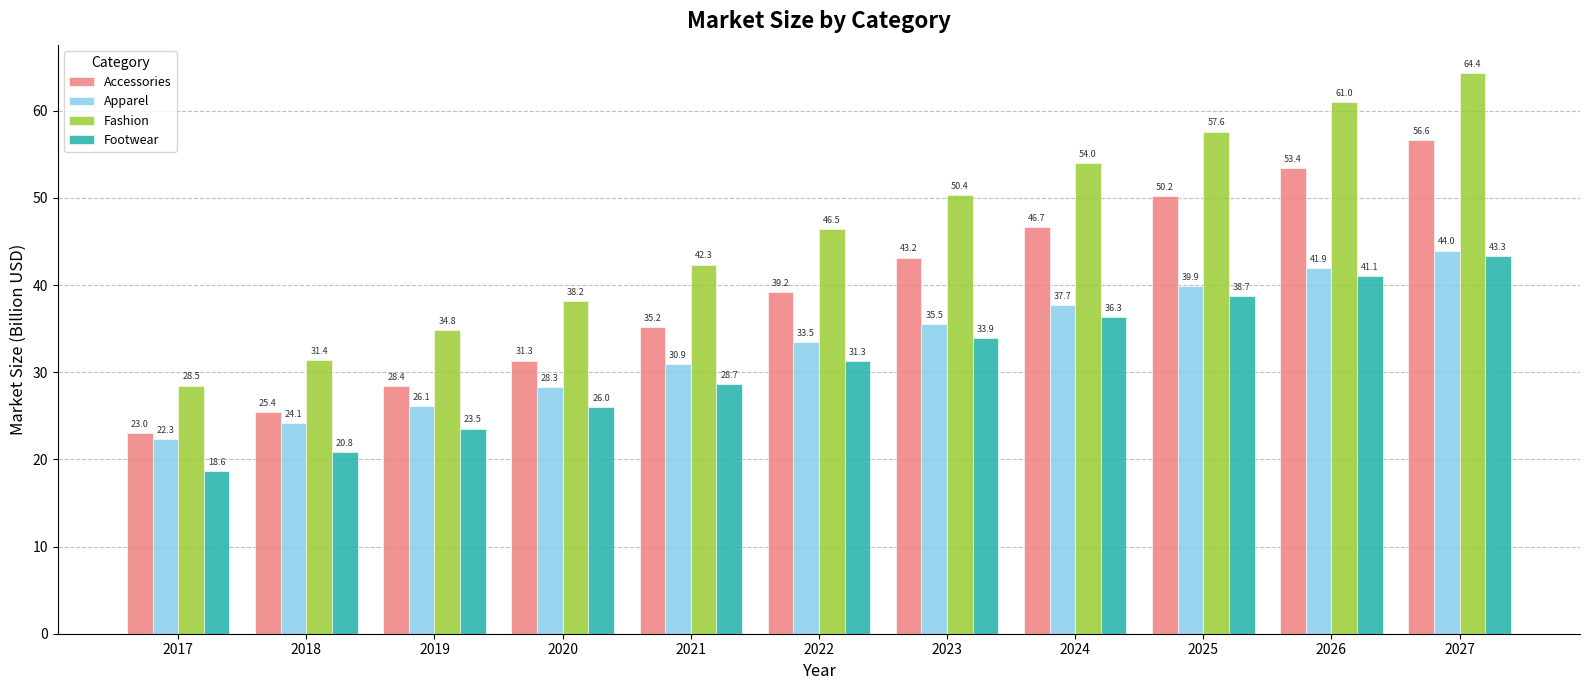

Rank the series at 2019 from highest to lowest value.

Fashion, Accessories, Apparel, Footwear